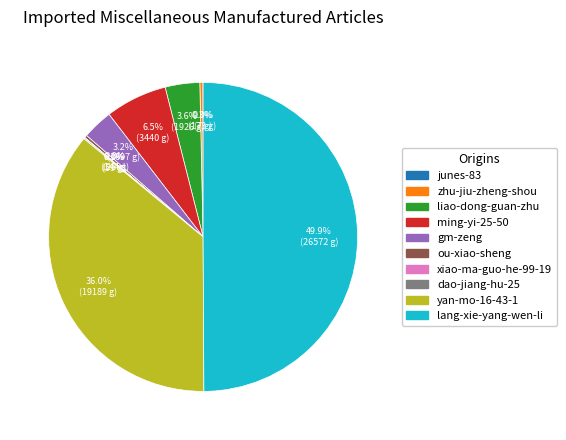

How much of the chart is everything except zhu-jiu-zheng-shou?

99.7%